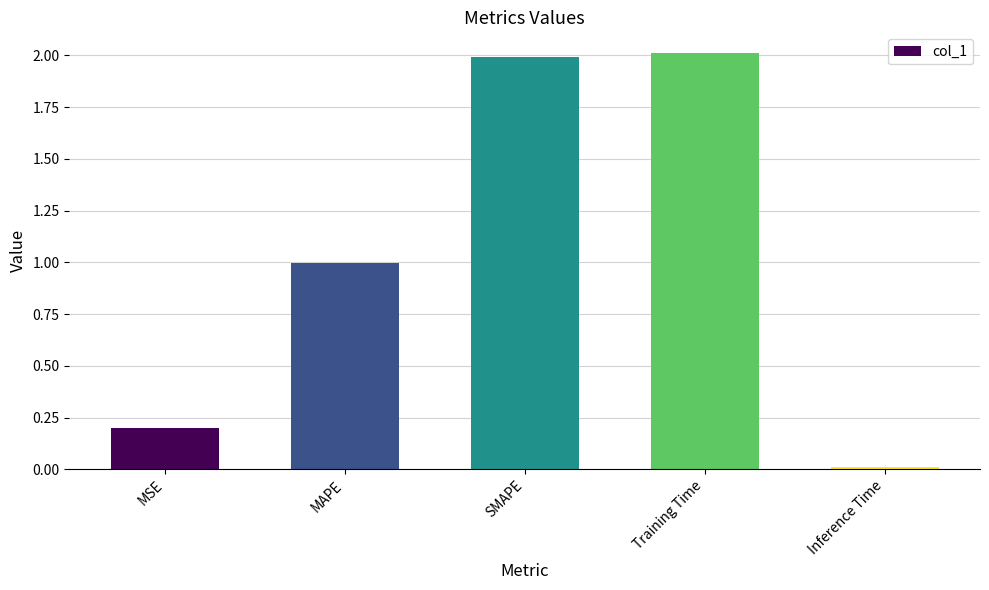

What is the approximate value at SMAPE?

2.0